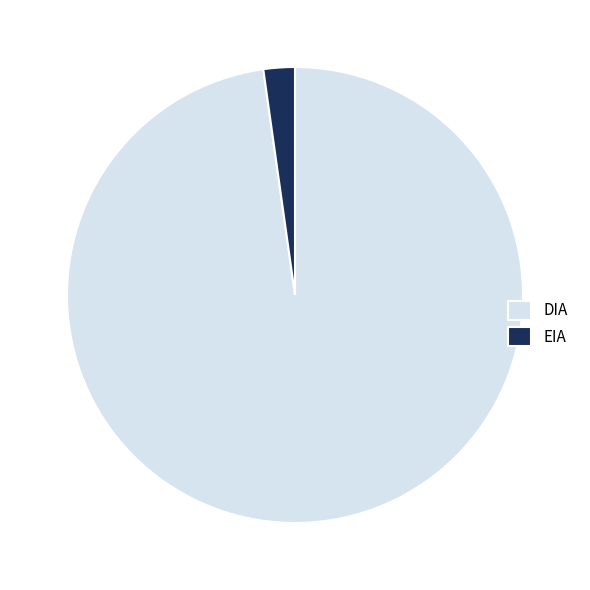

The DIA slice represents 98% of the pie. True or false?

True